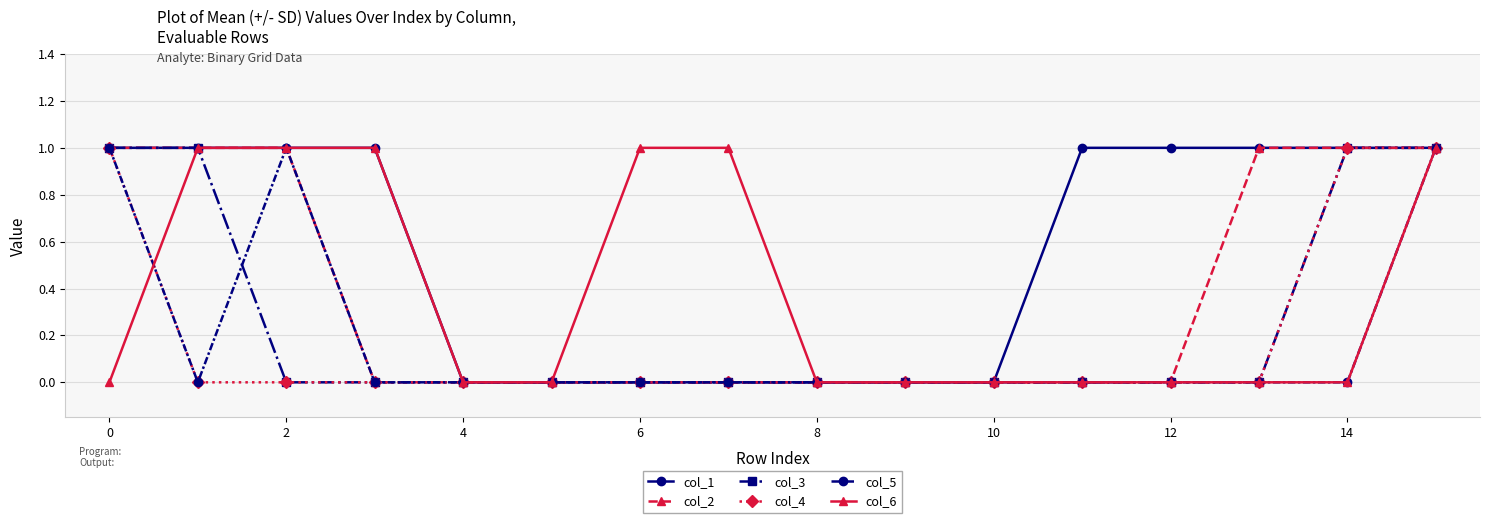

What is the value of the col_2 point at the 2nd from the left?

1